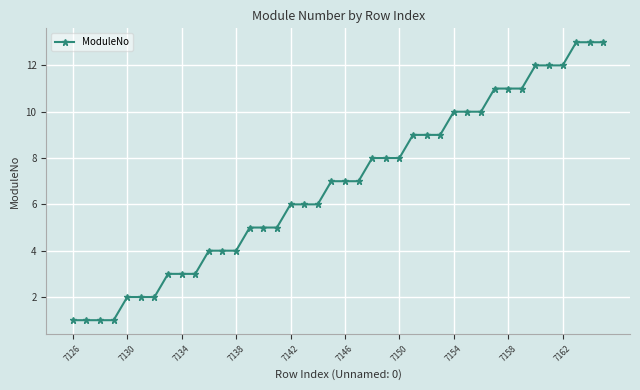

How many data points does each series have?

40